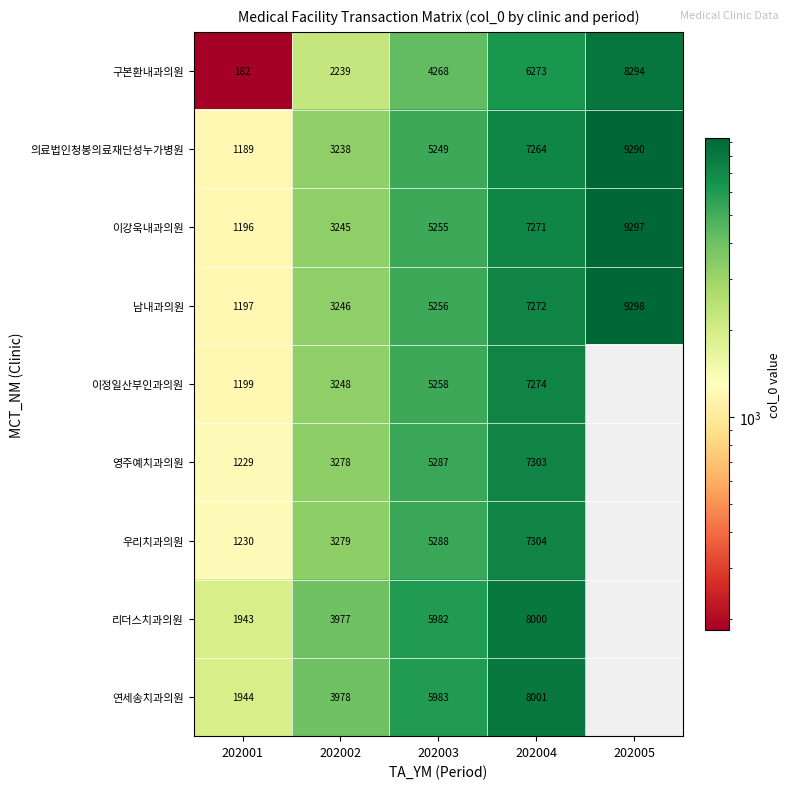

True or false: 연세송치과의원 has a value of 720 at 202001.

False